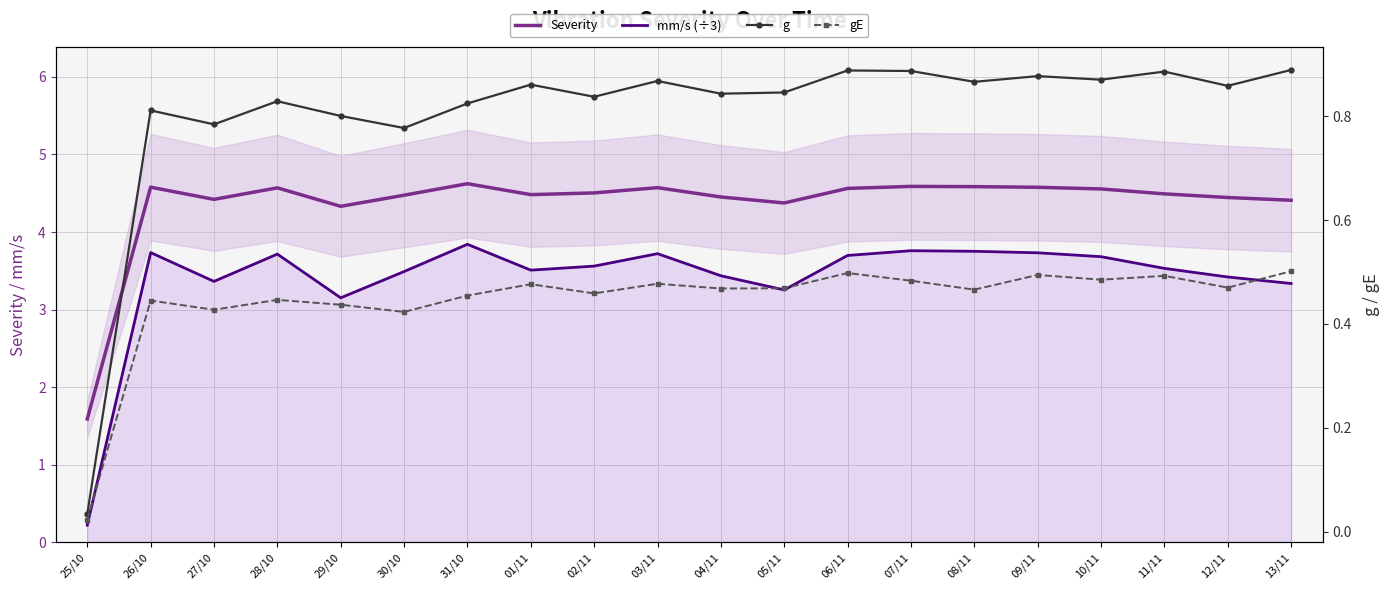

True or false: g and Severity cross at least once.

False